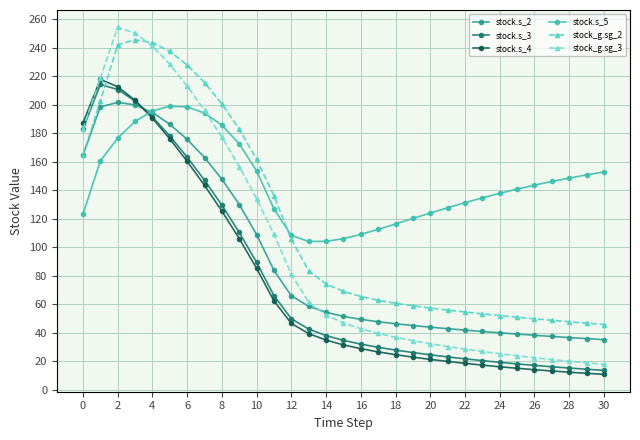

At which category does the chart reach its peak across all series?

2